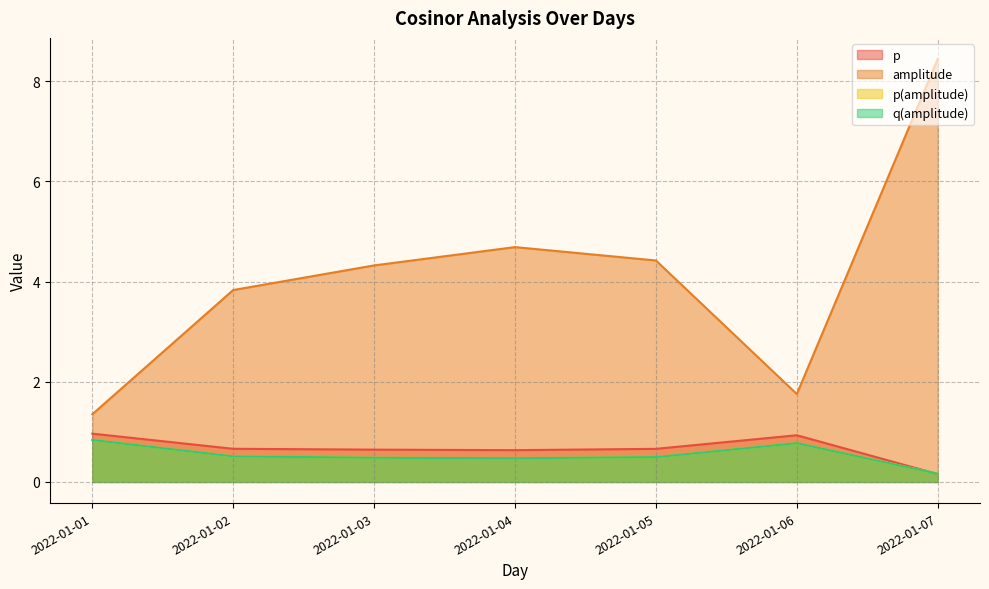

List the labels in order of q(amplitude) value, largest first.

2022-01-01, 2022-01-06, 2022-01-02, 2022-01-05, 2022-01-03, 2022-01-04, 2022-01-07